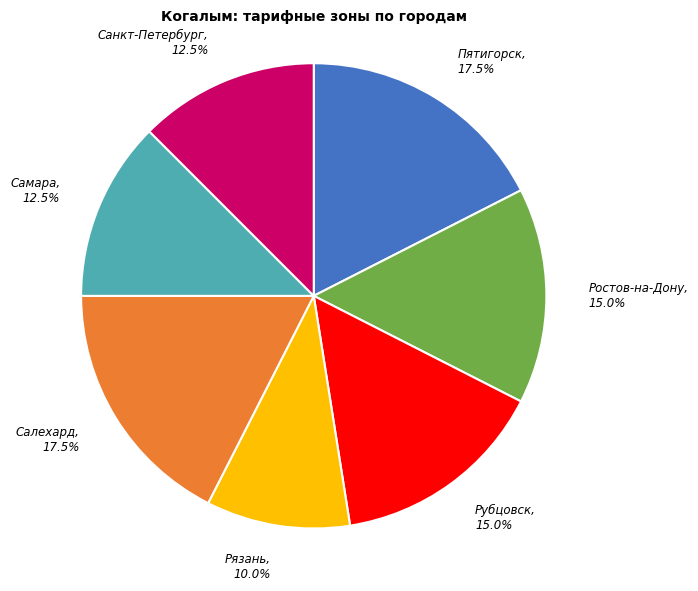

Is there any slice that represents more than half of the pie?

No